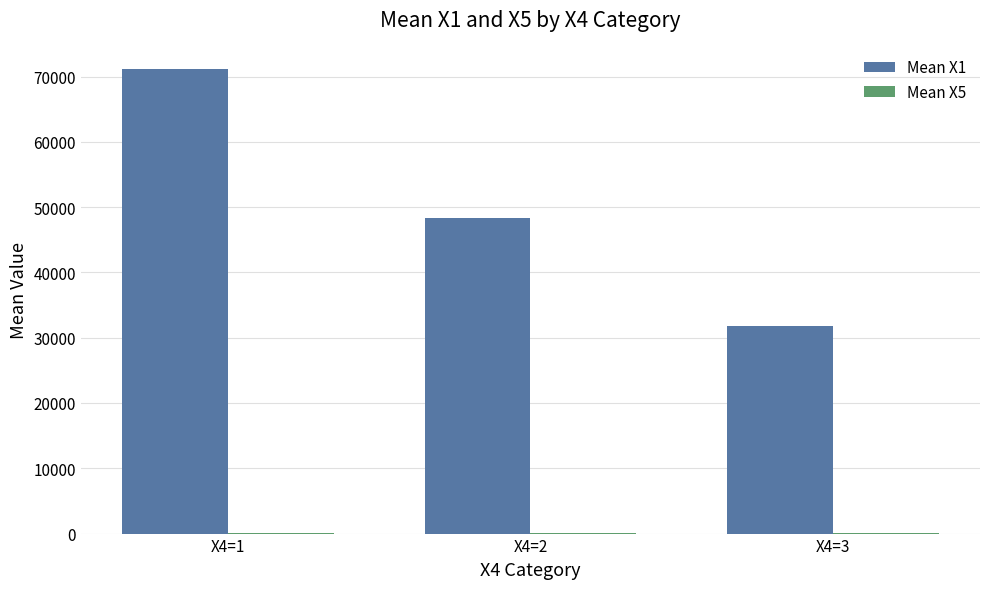

What is the greatest value displayed?

71200.5